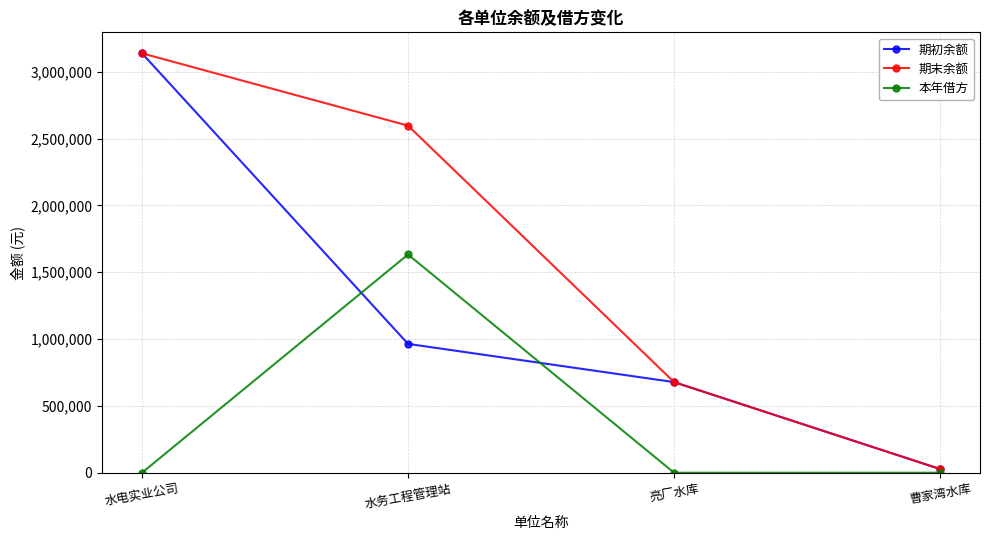

Does the chart have visible grid lines?

Yes